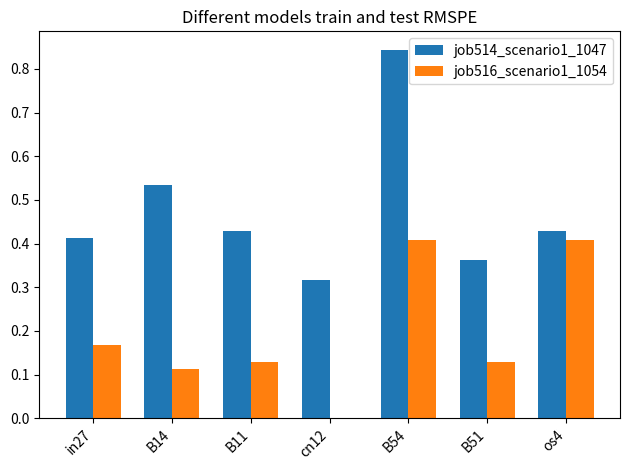

What is the total value across all series at in27?

0.6